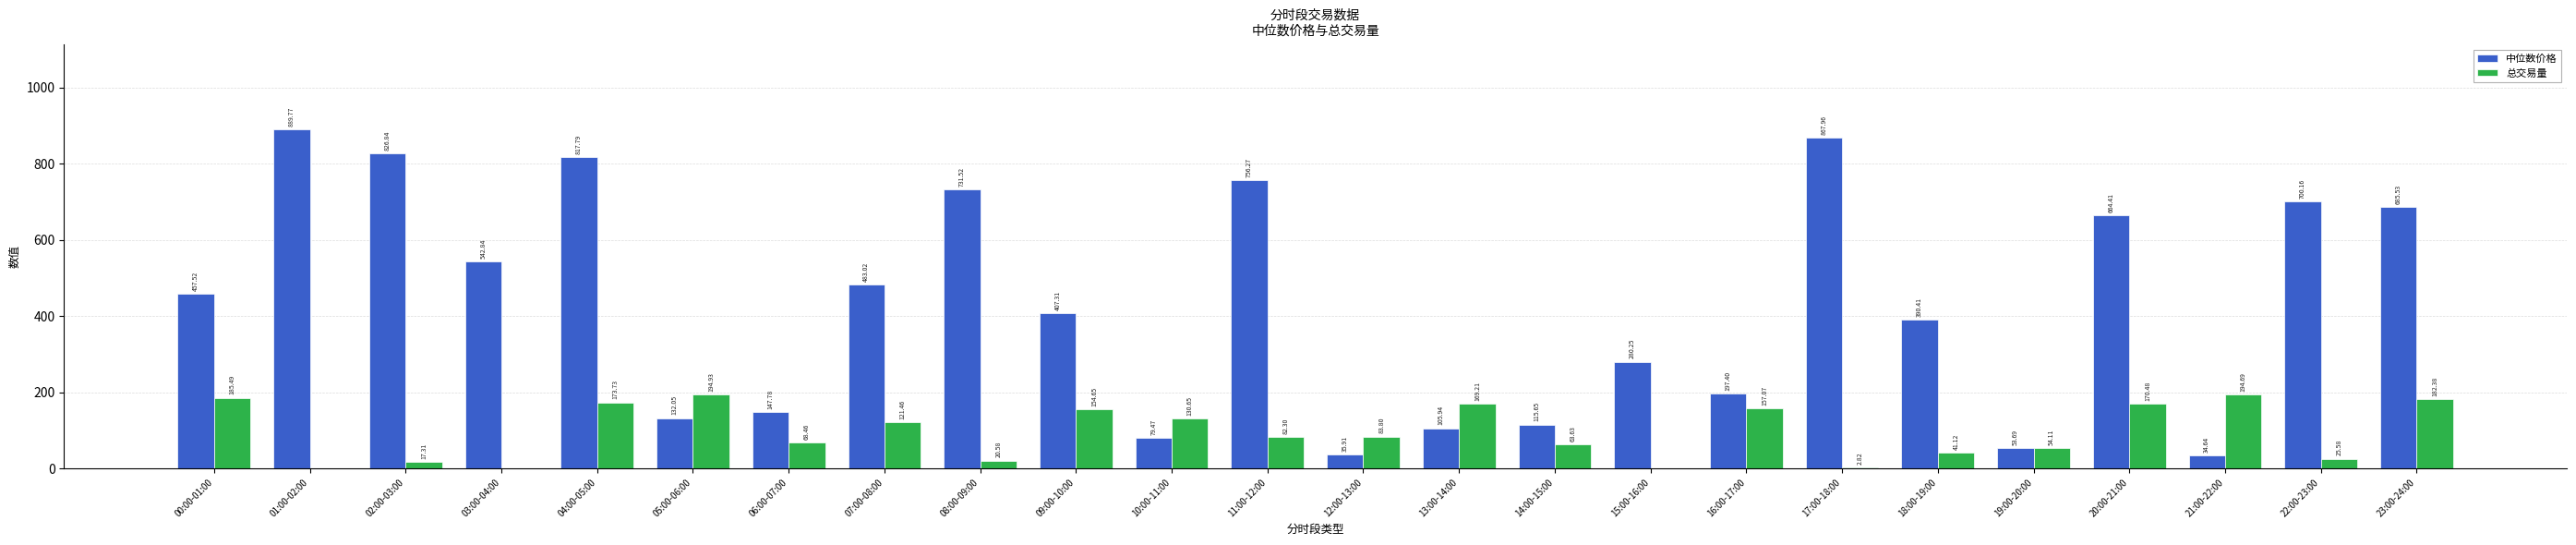

Which label corresponds to the largest value in the chart?

01:00-02:00